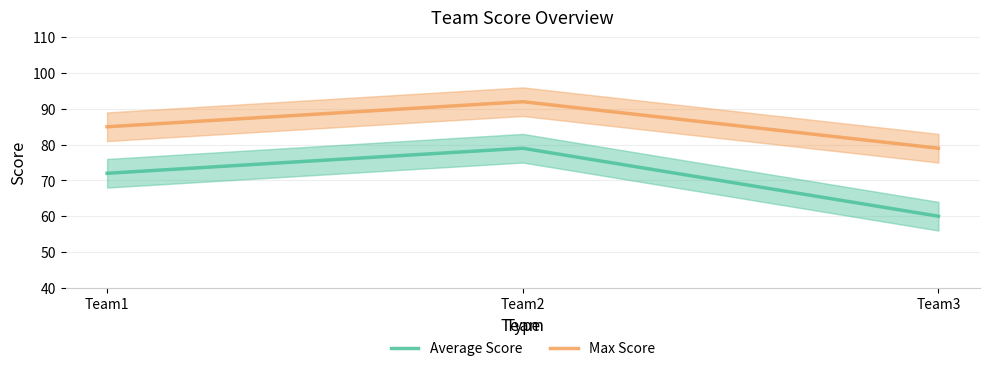

Reading left to right, transcribe all the data shown in this chart.

Average Score: Team1=72	Team2=79	Team3=60
Max Score: Team1=85	Team2=92	Team3=79